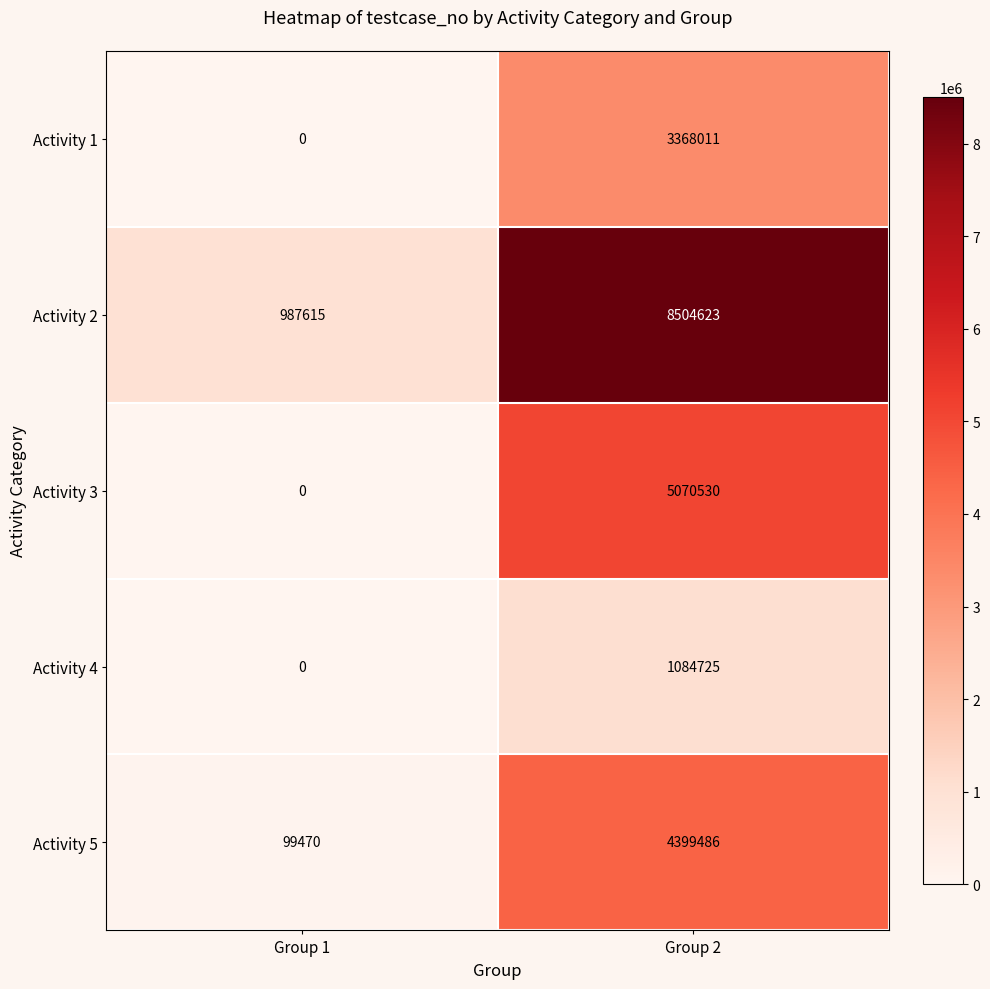

Which category has the highest value across all series?

Group 2